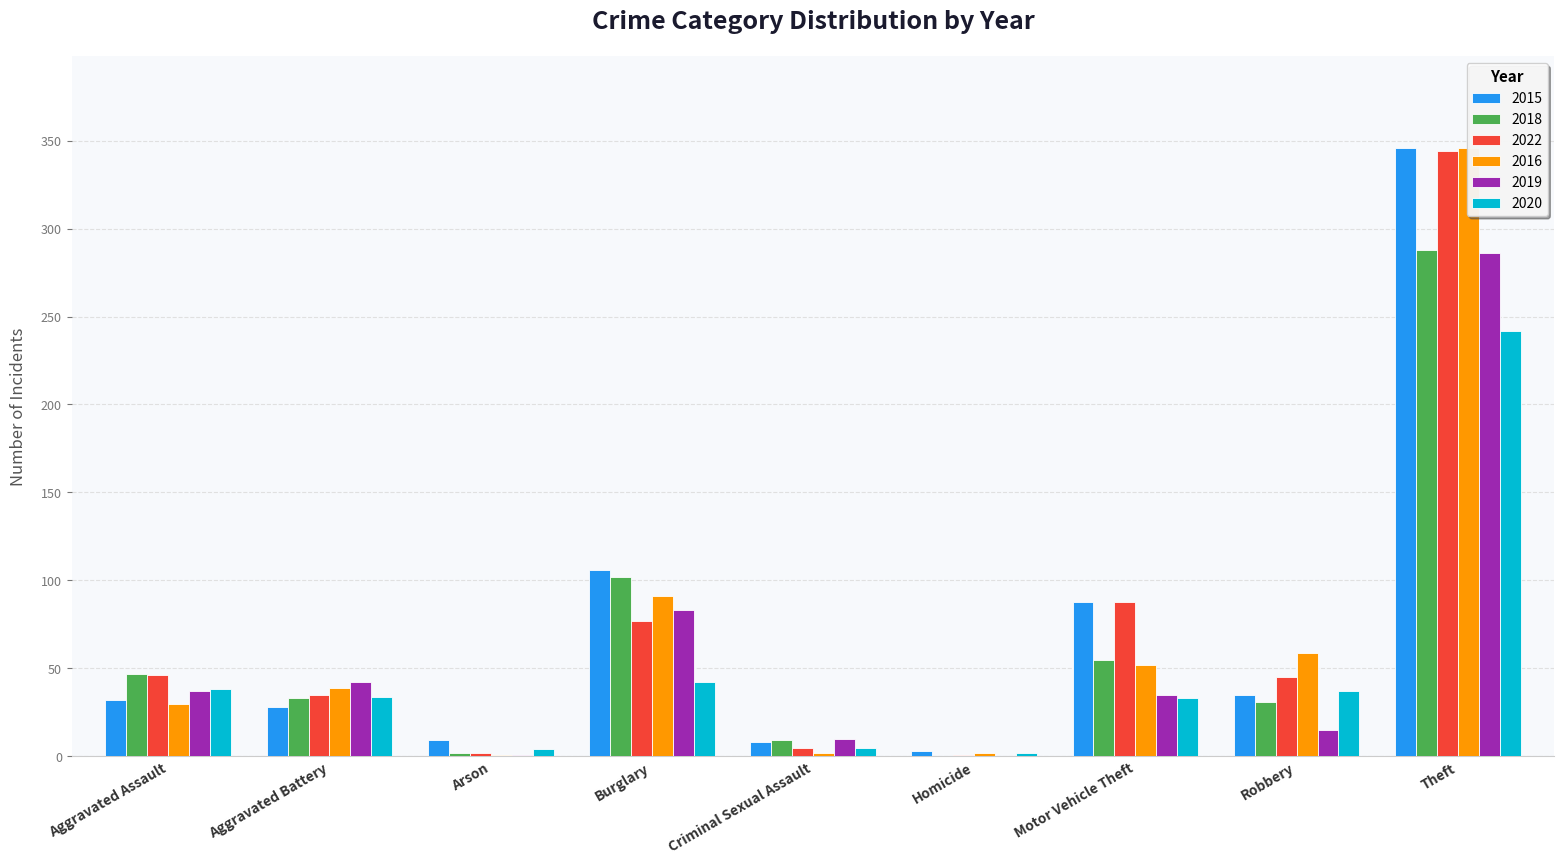

What is the sum of the 2022 values at Arson and Theft?

346